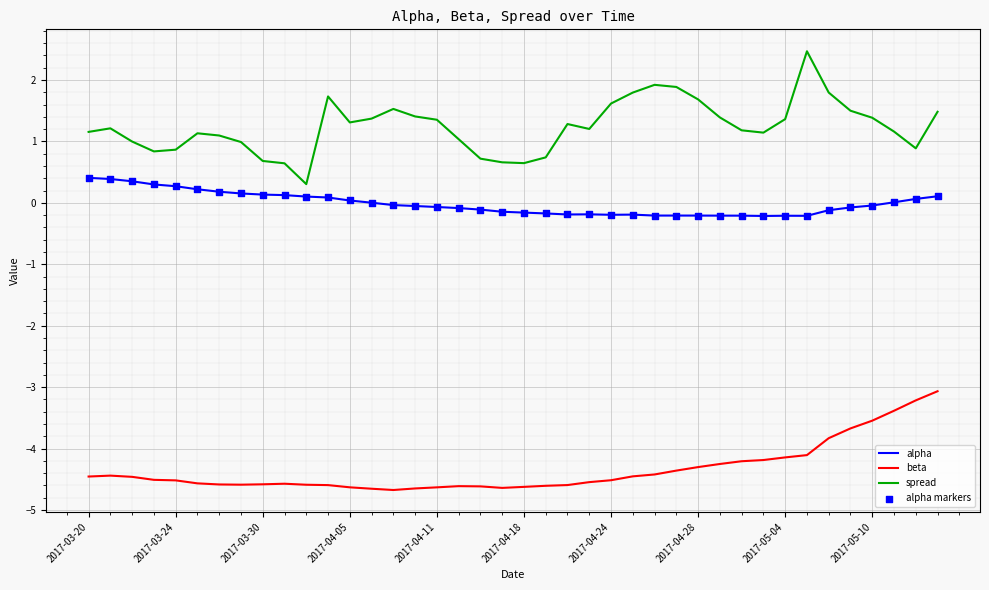

True or false: spread and alpha cross at least once.

False